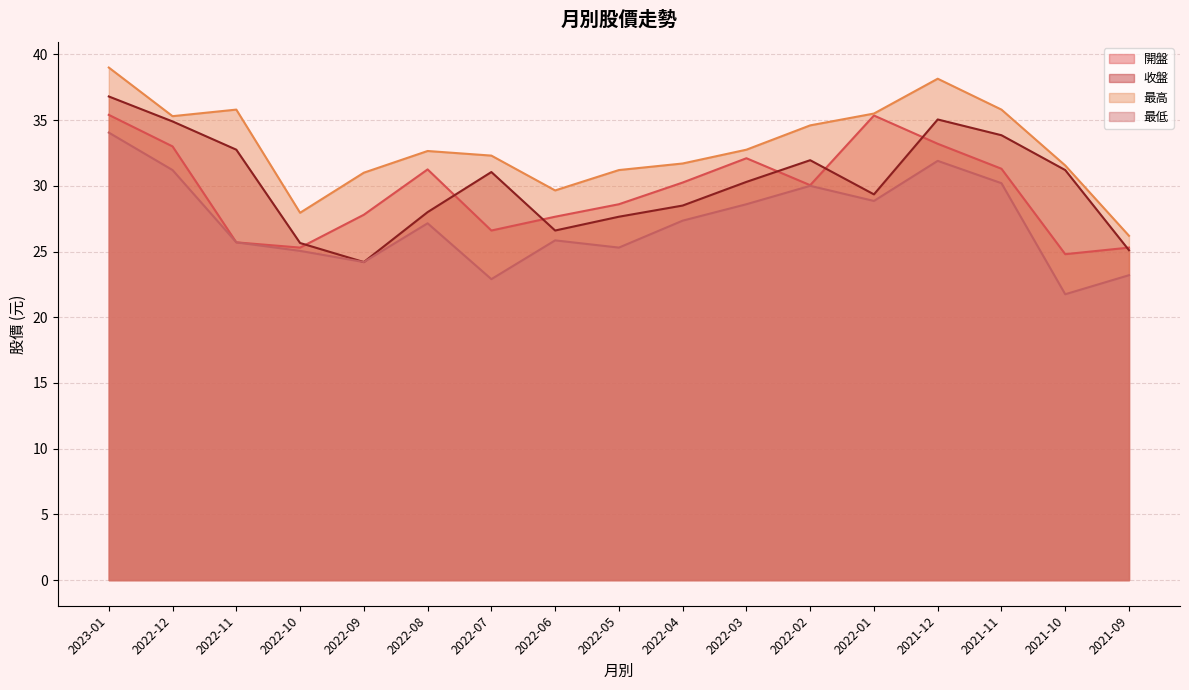

What is the difference between the maximum and minimum values in the 最高 series?

12.8